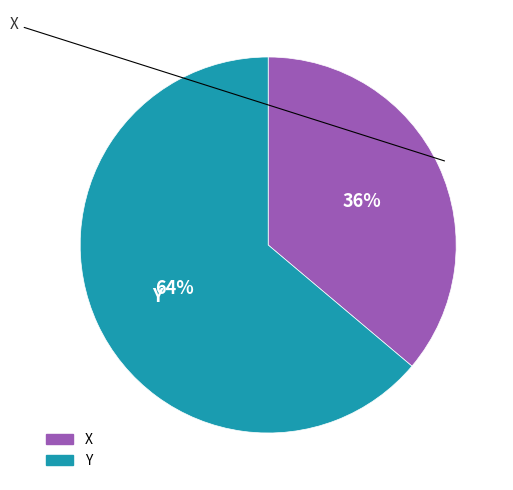

Which slice is the smallest?

X